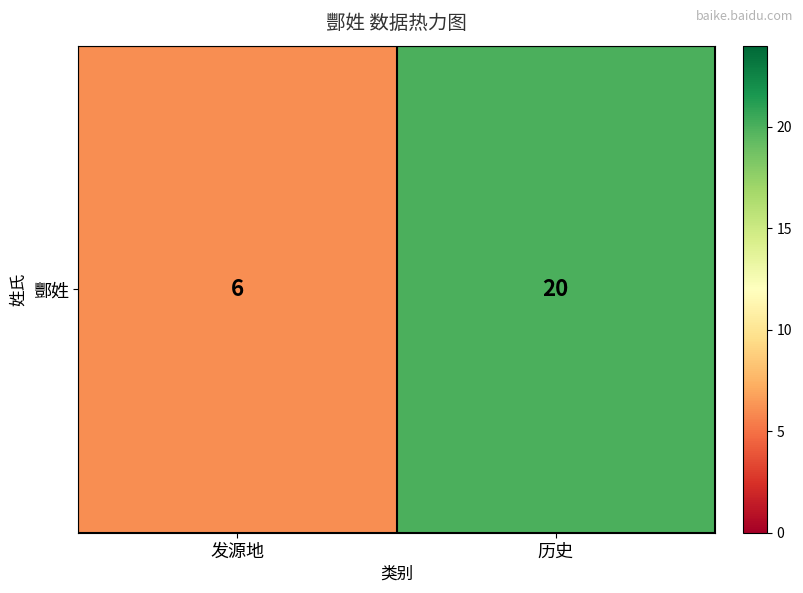

At which label is the value closest to 13?

发源地